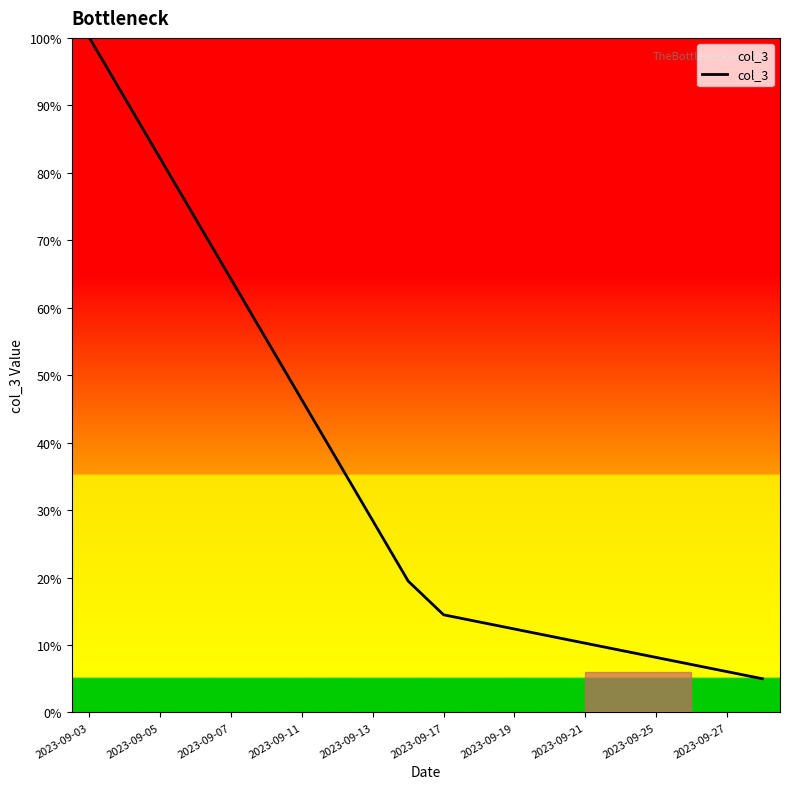

What is the difference between the maximum and minimum values?

95.0